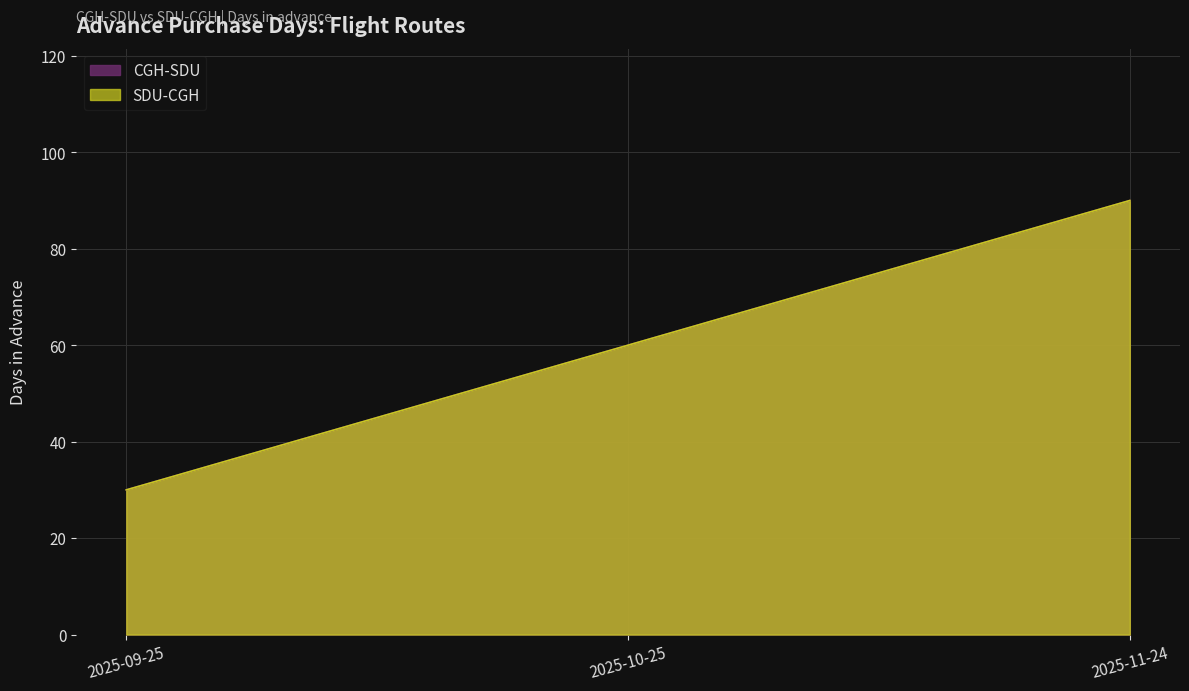

What is the label of the 3rd point from the right?

2025-09-25